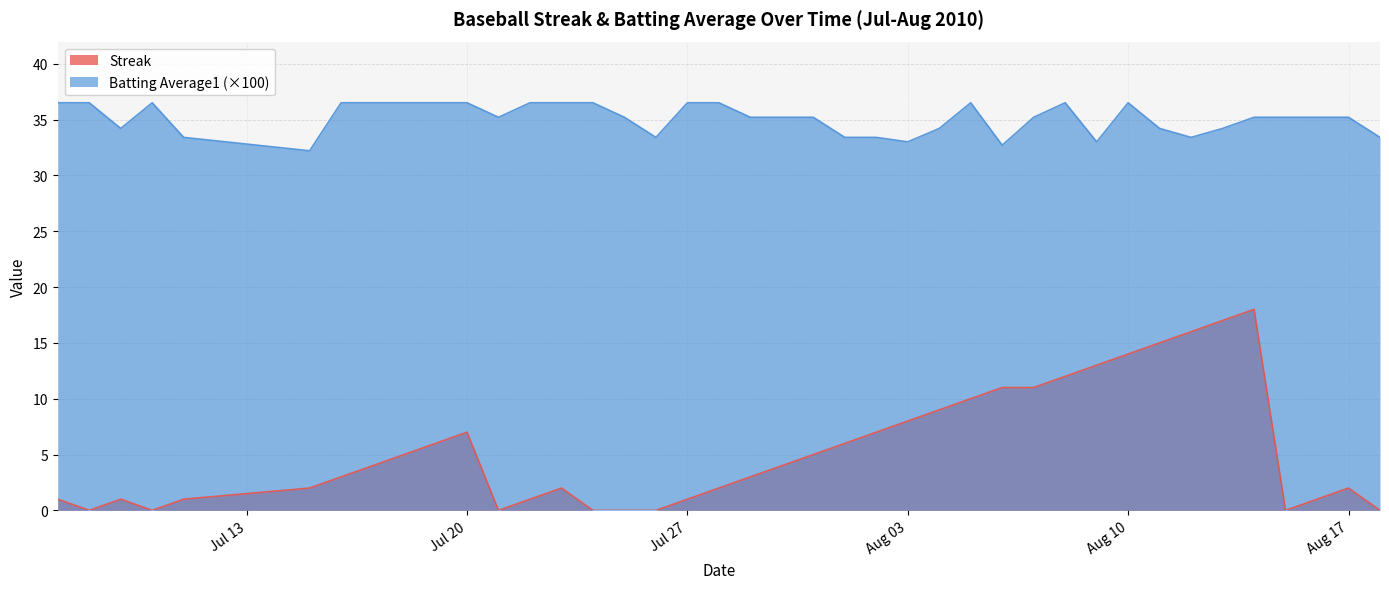

At which category does Streak reach its first local valley?

2010-07-08